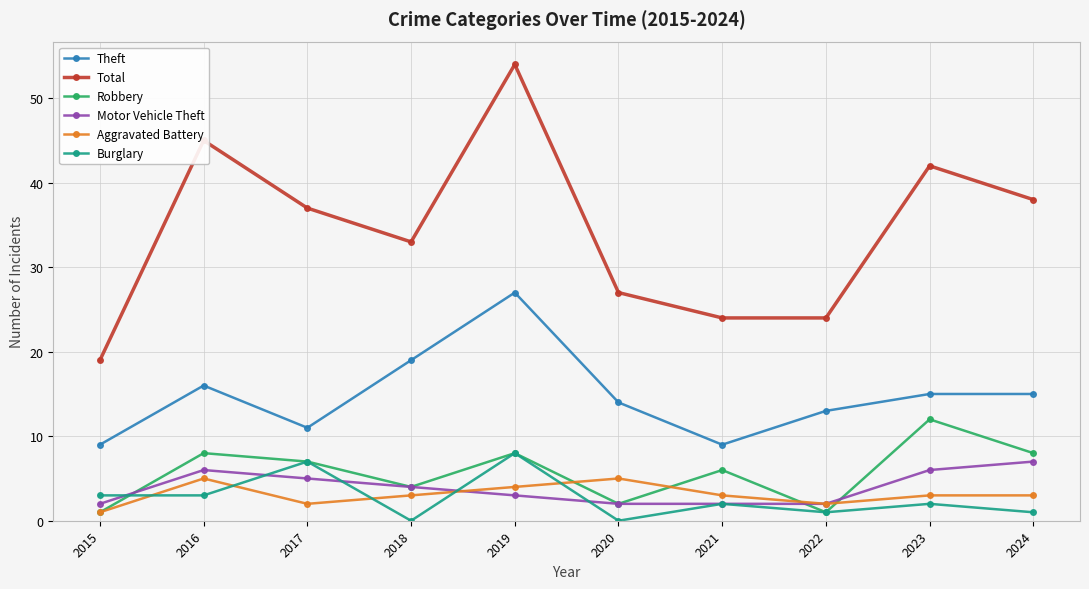

Count the number of categories in the chart.

10